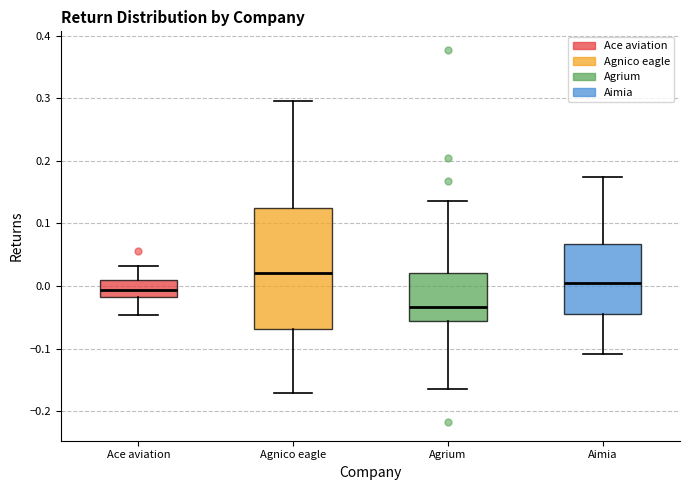

Which box is the tallest, from its lower edge to its upper edge?

Agnico eagle